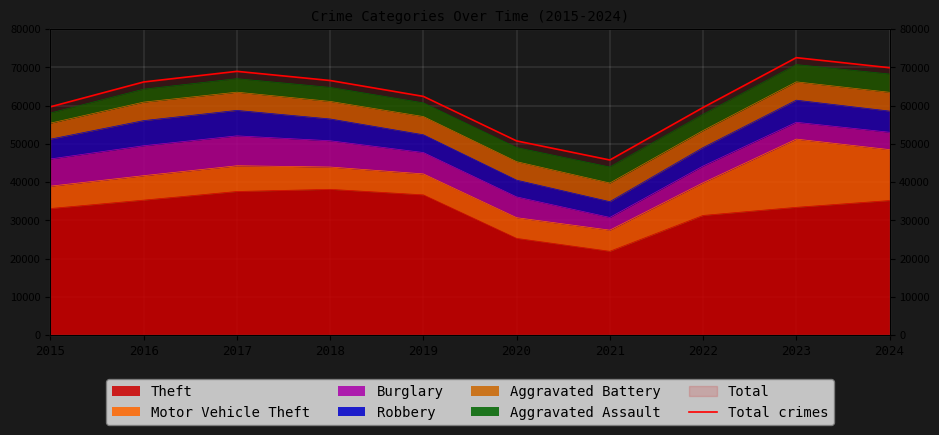

What is the sum of all values?

622543